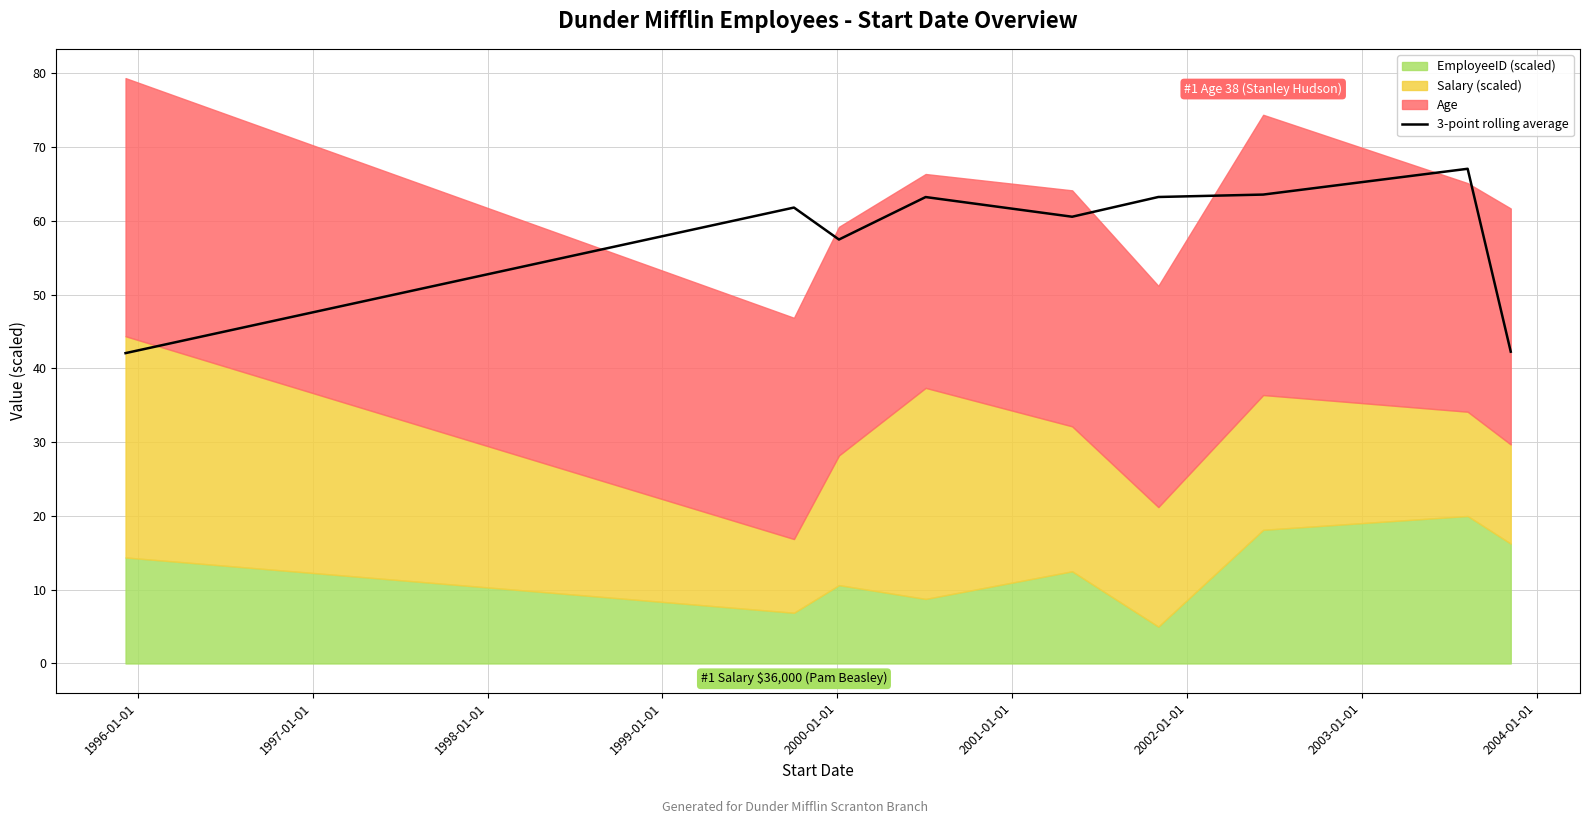

What is the value of the 3rd point from the left?

57.5